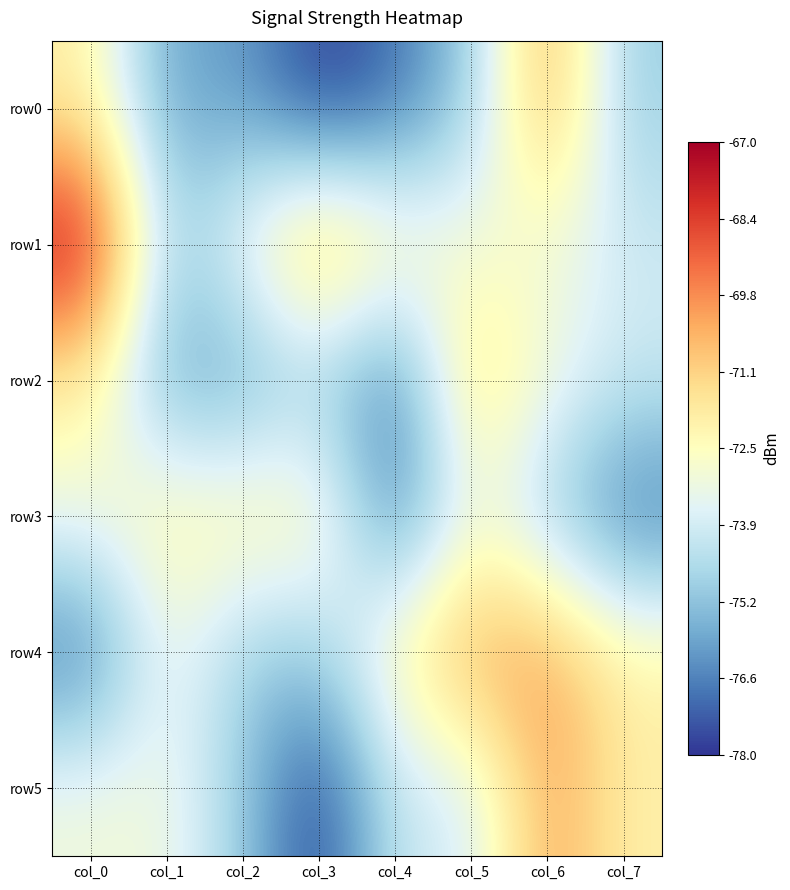

Reading right to left, what are all the values shown in this chart?

row0: col_7=-75	col_6=-70	col_5=-75	col_4=-77	col_3=-78	col_2=-76	col_1=-76	col_0=-72
row1: col_7=-74	col_6=-73	col_5=-73	col_4=-72	col_3=-70	col_2=-73	col_1=-75	col_0=-67
row2: col_7=-74	col_6=-73	col_5=-71	col_4=-77	col_3=-75	col_2=-76	col_1=-76	col_0=-72
row3: col_7=-77	col_6=-75	col_5=-73	col_4=-77	col_3=-72	col_2=-72	col_1=-72	col_0=-73
row4: col_7=-72	col_6=-70	col_5=-70	col_4=-72	col_3=-75	col_2=-75	col_1=-73	col_0=-77
row5: col_7=-72	col_6=-70	col_5=-74	col_4=-74	col_3=-78	col_2=-75	col_1=-73	col_0=-73